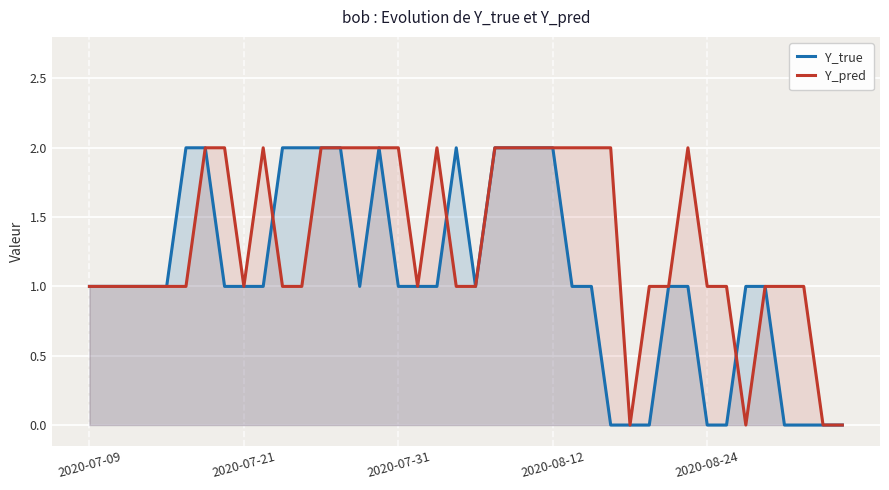

What are all the series names shown in the legend?

Y_true, Y_pred